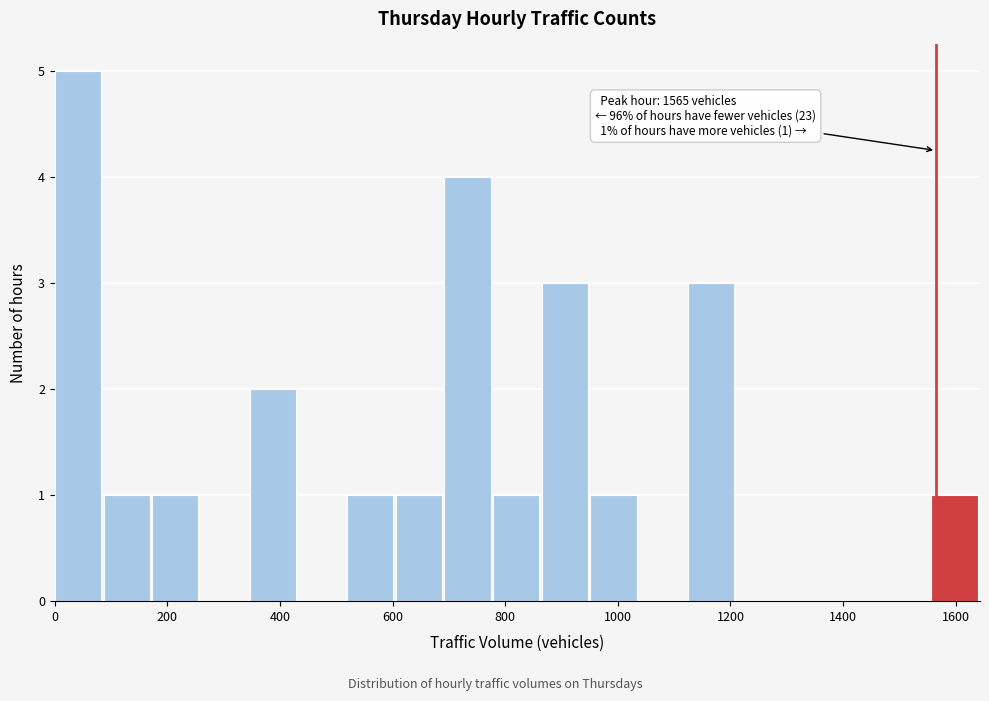

Over which range of the x-axis is the bar tallest?

0 to 80